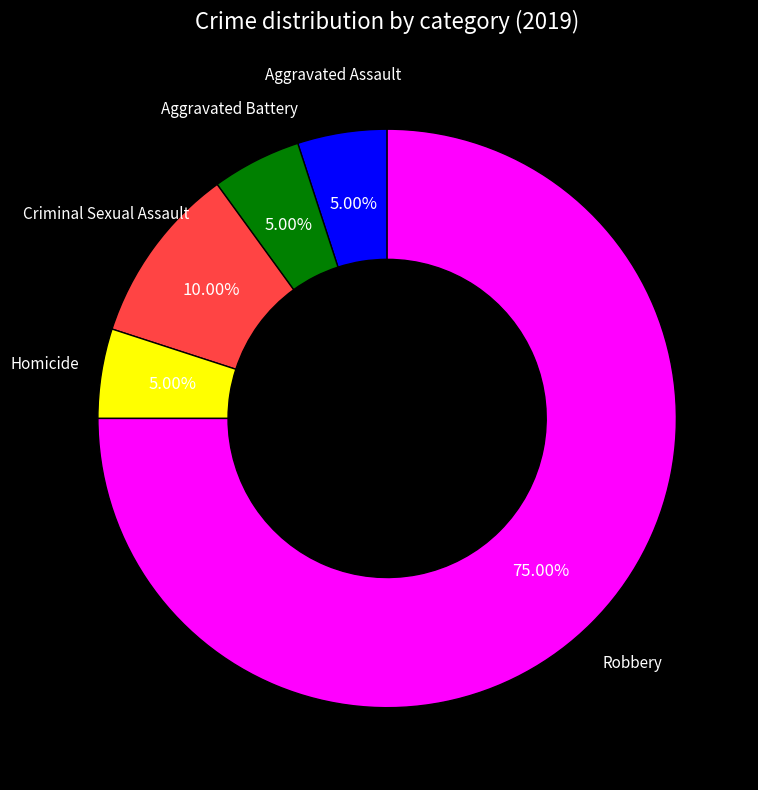

Does any single category account for the majority?

Yes